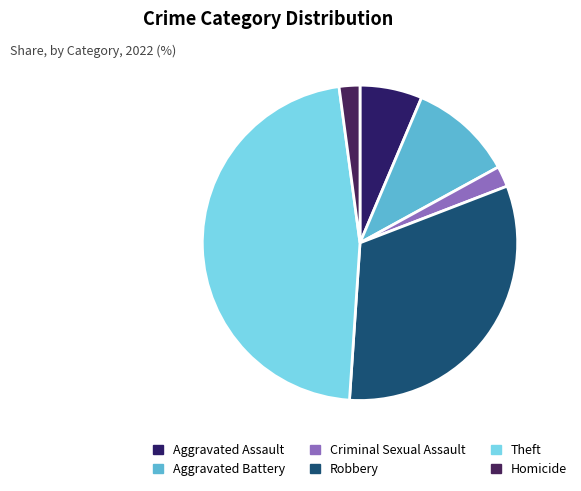

How many segments does this pie chart have?

6